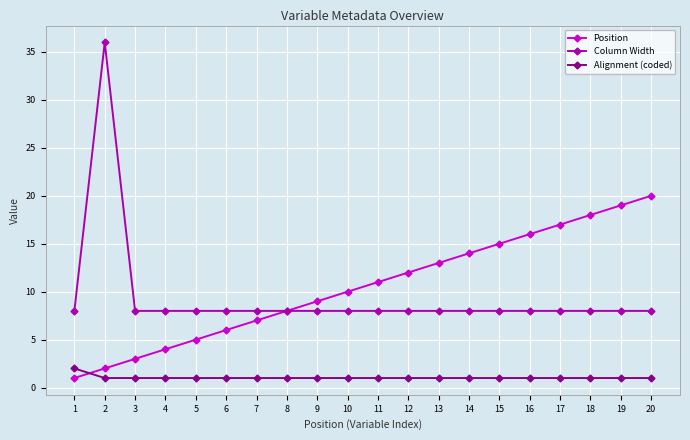

What is the difference between the Alignment (coded) values at 1 and 18?

1